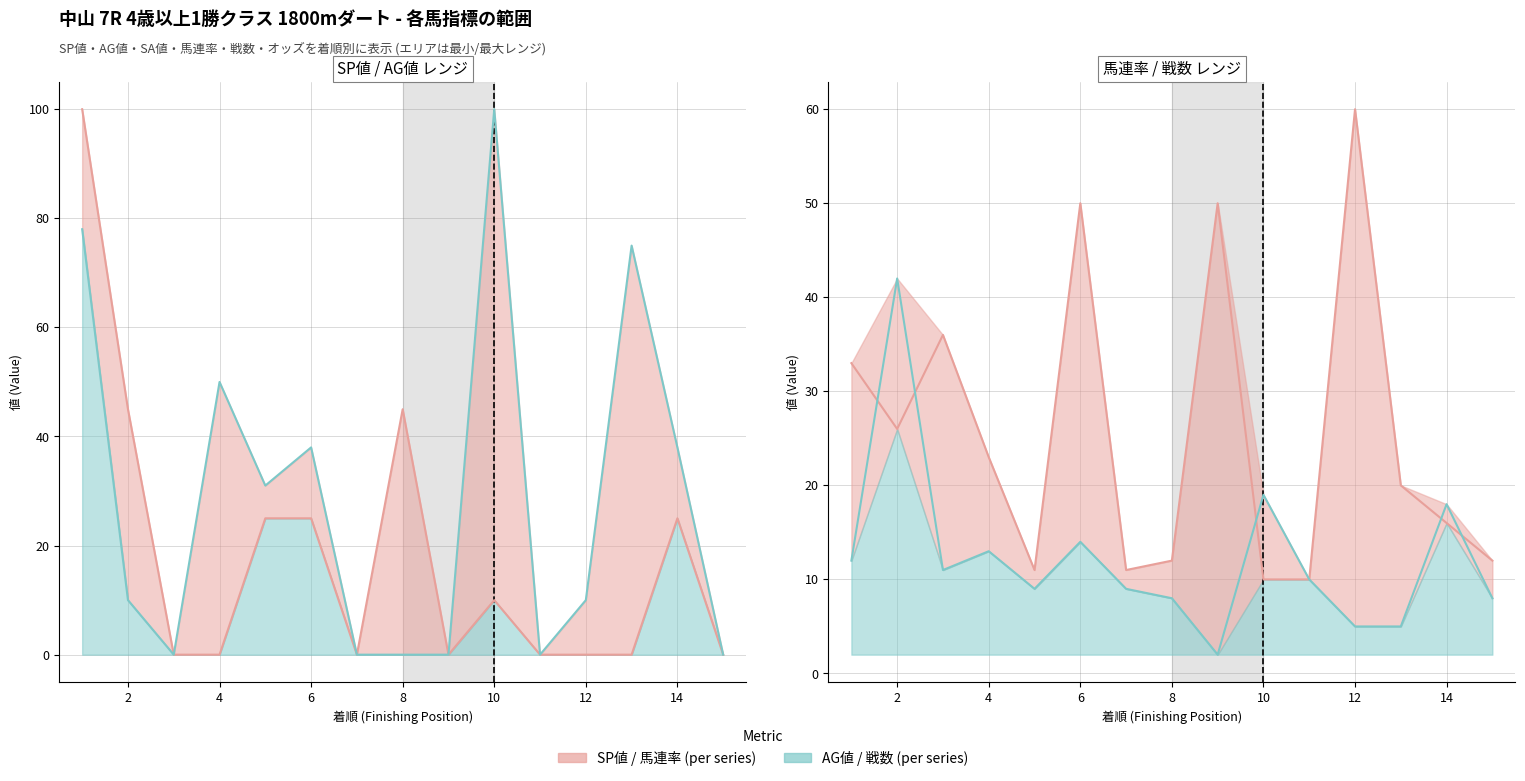

Reading left to right, transcribe all the data shown in this chart.

SP値: 1=100	2=45	3=0	4=0	5=25	6=25	7=0	8=45	9=0	10=10	11=0	12=0	13=0	14=25	15=0
AG値: 1=78	2=10	3=0	4=50	5=31	6=38	7=0	8=0	9=0	10=100	11=0	12=10	13=75	14=38	15=0
馬連率: 1=33	2=26	3=36	4=23	5=11	6=50	7=11	8=12	9=50	10=10	11=10	12=60	13=20	14=16	15=12
戦数: 1=12	2=42	3=11	4=13	5=9	6=14	7=9	8=8	9=2	10=19	11=10	12=5	13=5	14=18	15=8